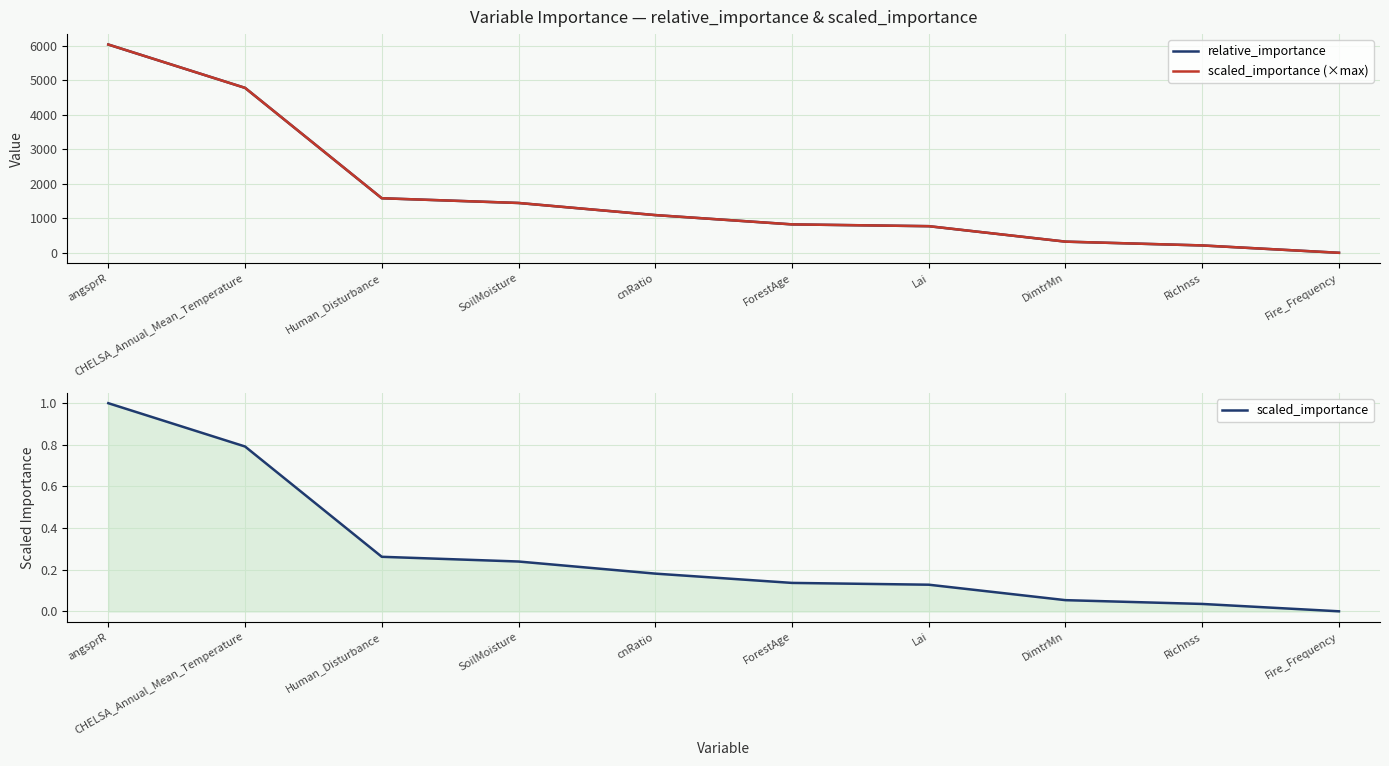

What position from the left is DimtrMn?

8